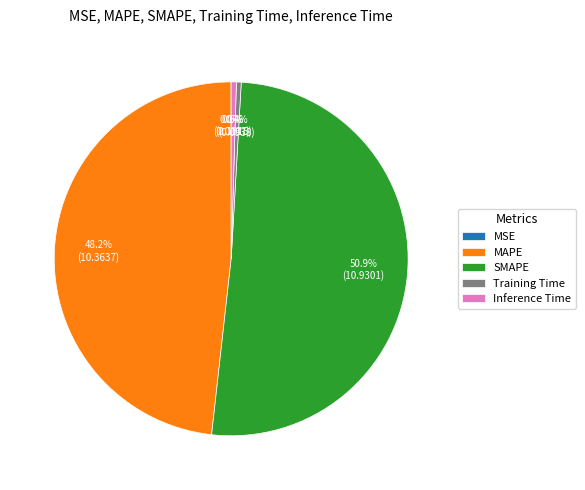

Does Inference Time account for over 50% of the chart?

No